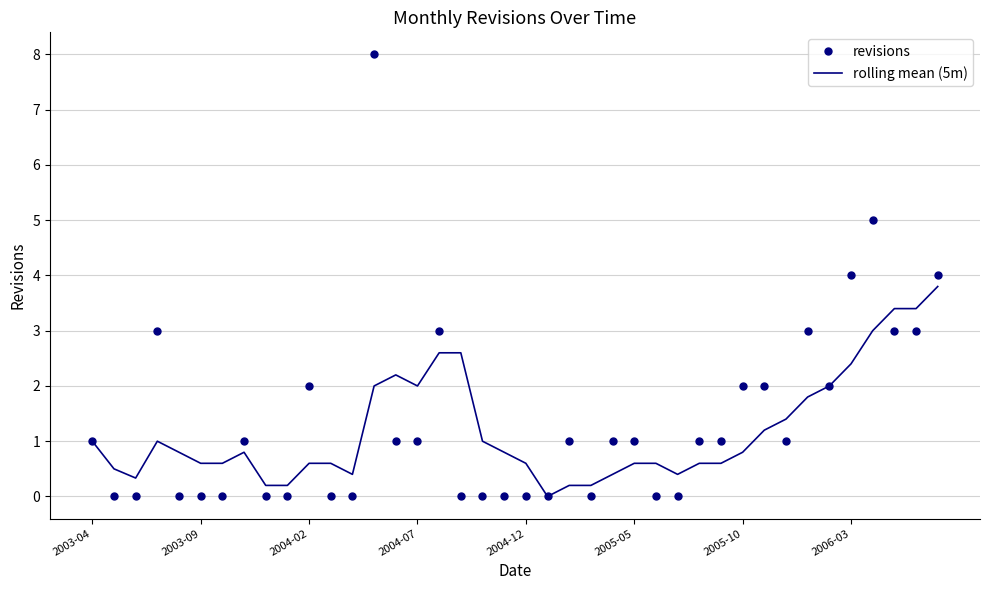

How many series are shown in this chart?

2